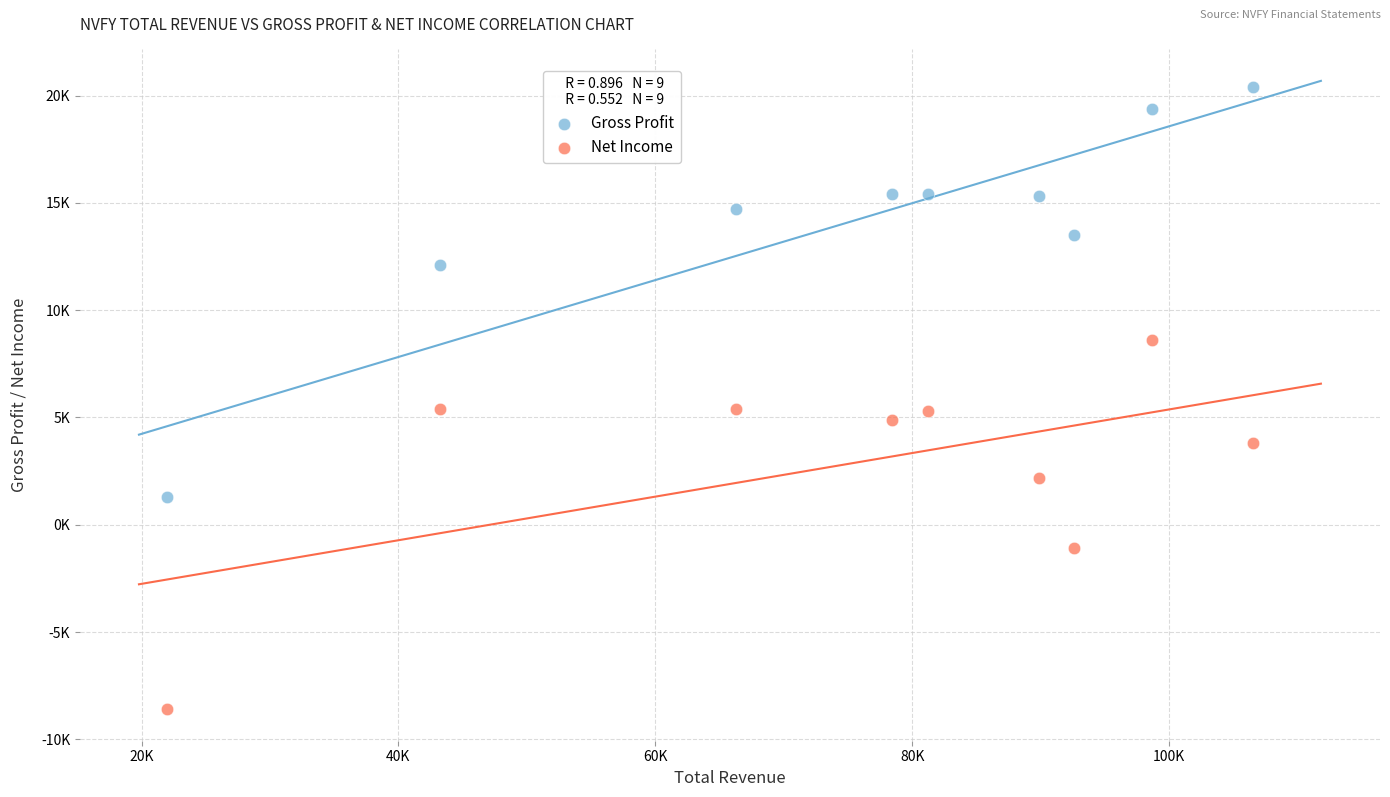

Which series contains the lowest Y value?

Net Income